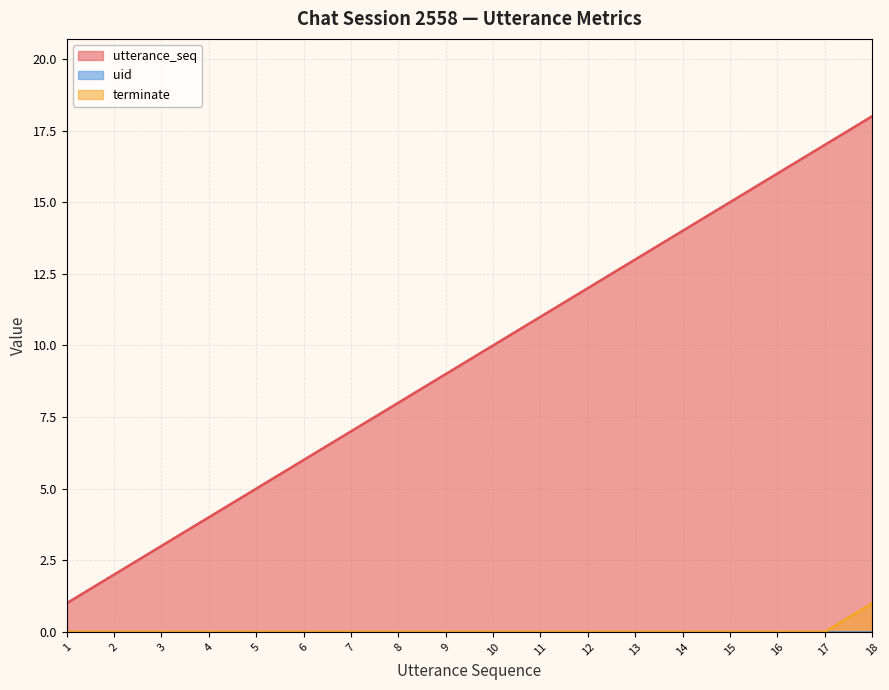

Between 14 and 17, which is larger?

17